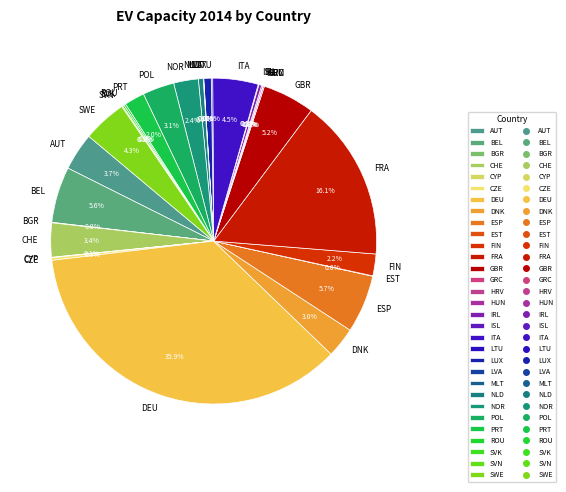

What is the largest slice in the pie chart?

DEU